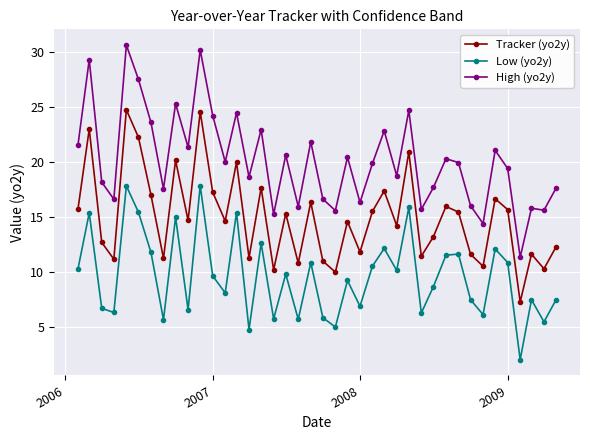

Which series has the largest total across all categories?

High (yo2y)